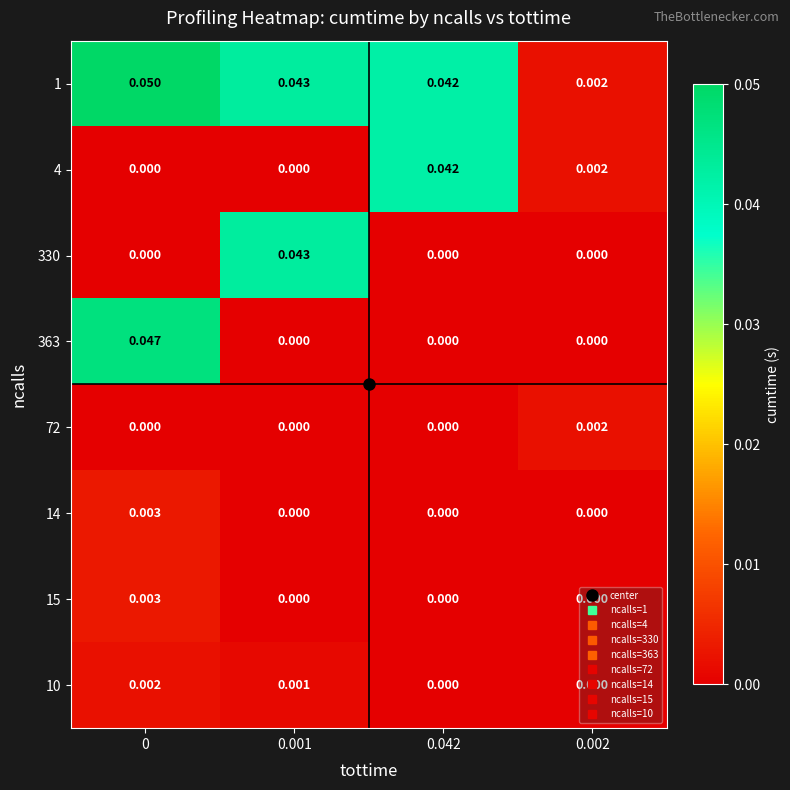

Reading left to right, extract all data points from this chart.

1: 0=0.1	0.001=0.0	0.042=0.0	0.002=0.0
4: 0=0.0	0.001=0.0	0.042=0.0	0.002=0.0
330: 0=0.0	0.001=0.0	0.042=0.0	0.002=0.0
363: 0=0.0	0.001=0.0	0.042=0.0	0.002=0.0
72: 0=0.0	0.001=0.0	0.042=0.0	0.002=0.0
14: 0=0.0	0.001=0.0	0.042=0.0	0.002=0.0
15: 0=0.0	0.001=0.0	0.042=0.0	0.002=0.0
10: 0=0.0	0.001=0.0	0.042=0.0	0.002=0.0